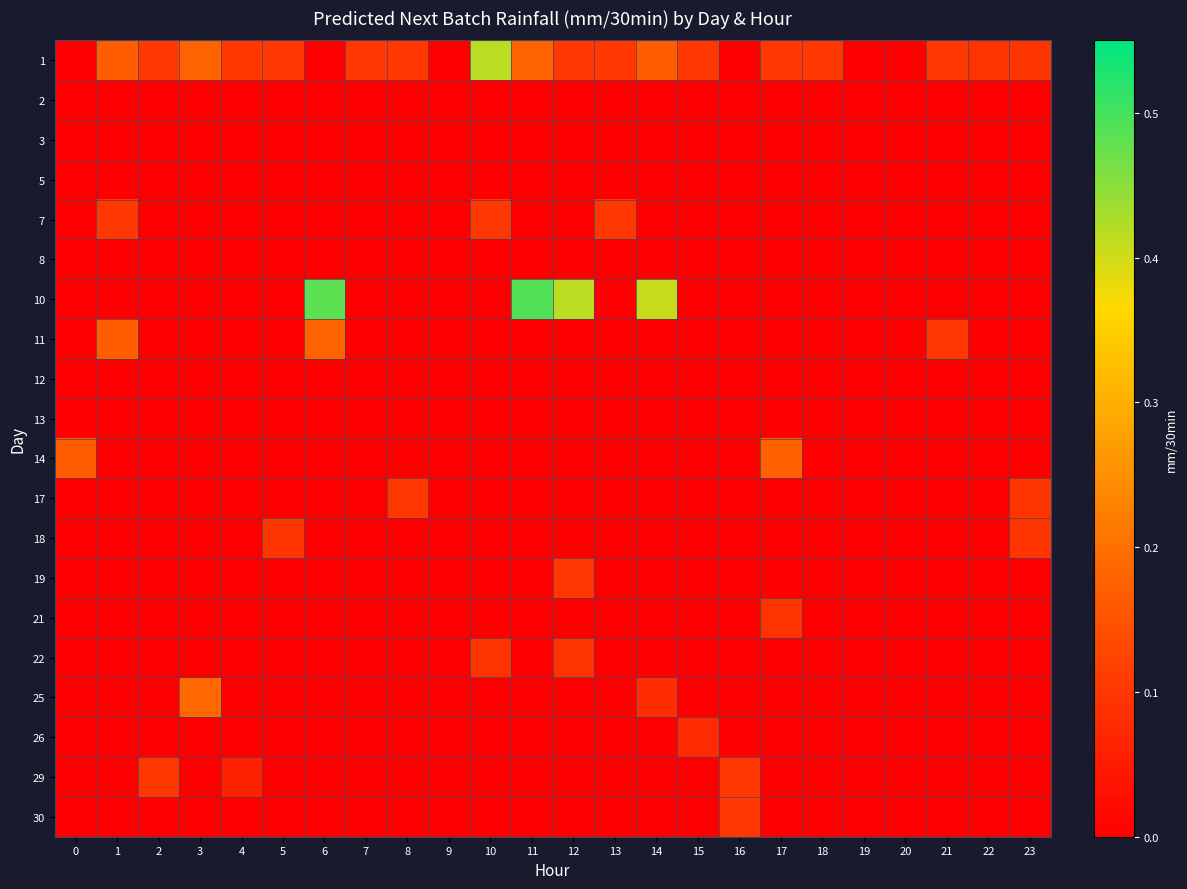

What is the difference between the highest and lowest values at 6?

0.5